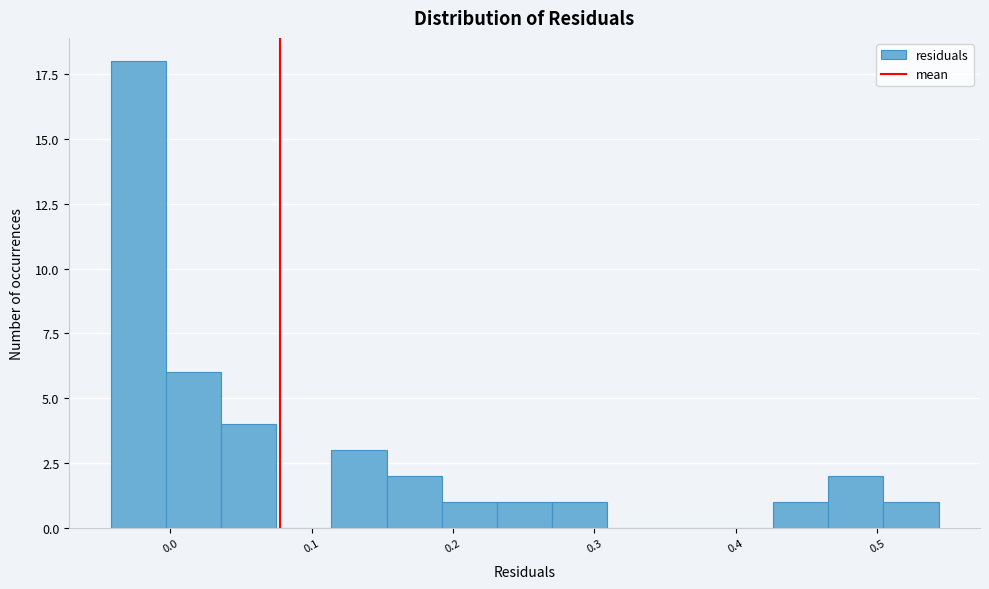

Around what value on the x-axis is the tallest bar? Give the approximate position of its centre, as read against the axis.

-0.02